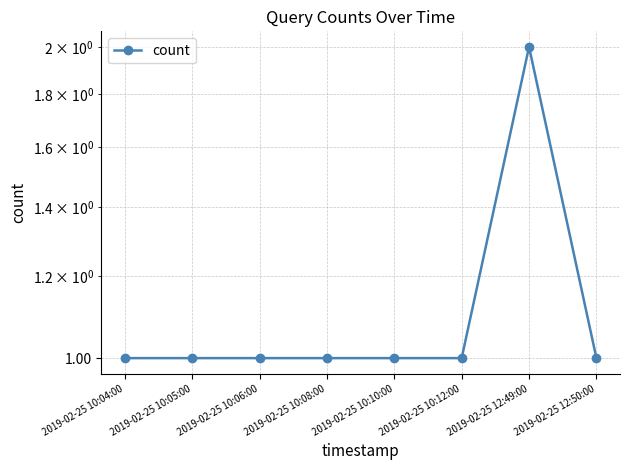

Reading right to left, what are all the values shown in this chart?

1	2	1	1	1	1	1	1